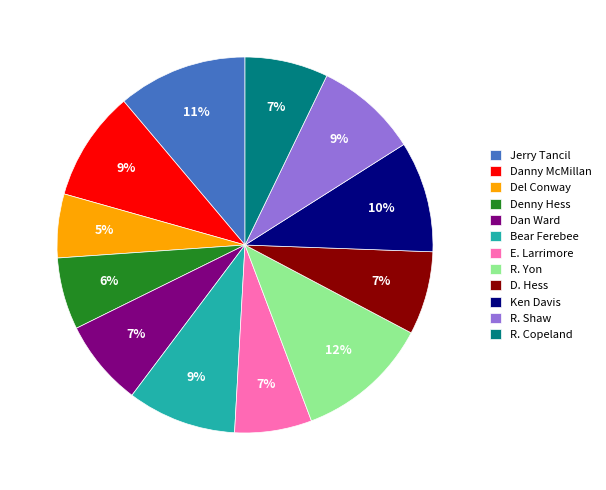

To the nearest percent, what is the difference between the Denny Hess and D. Hess slice percentages?

1%